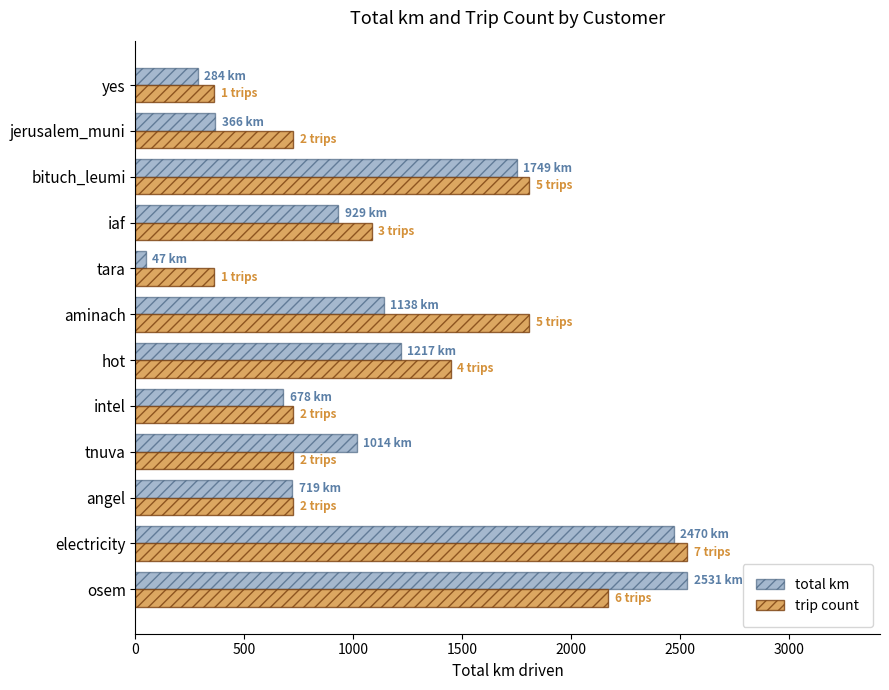

What is the approximate value of trip count at hot?

1446.3